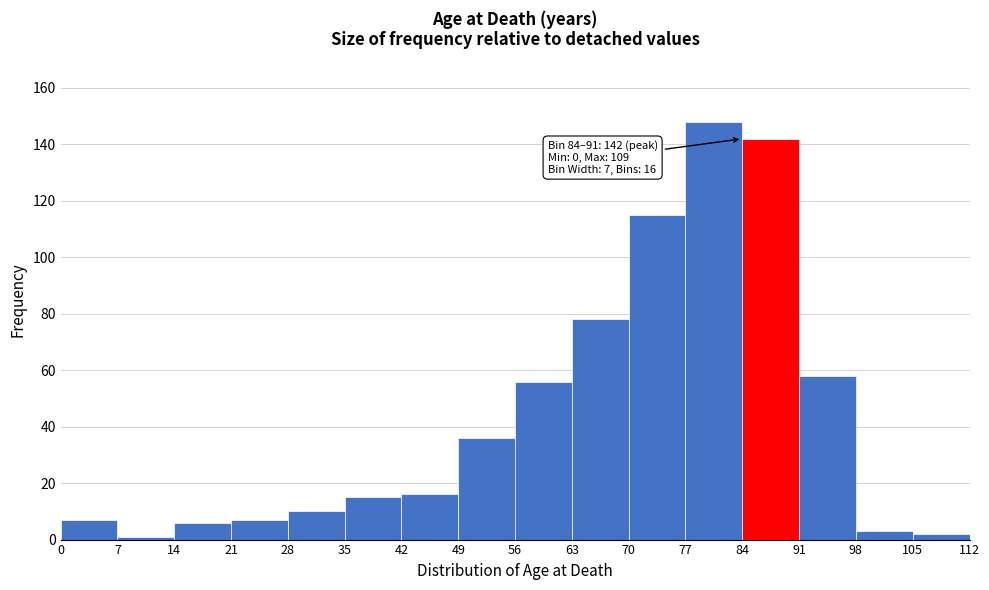

Which range on the x-axis has the tallest bar?

77 to 84